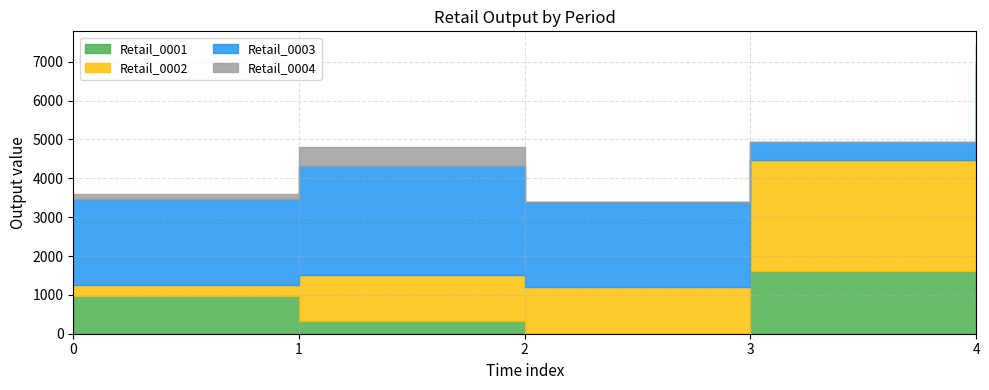

Reading left to right, transcribe all the data shown in this chart.

Retail_0001: 977.1	329.1	0.0	1604.3	4193.2
Retail_0002: 280.6	1185.2	1212.3	2861.2	743.8
Retail_0003: 2209.5	2808.2	2169.3	466.2	2013.8
Retail_0004: 130.1	474.2	9.4	0.0	461.4